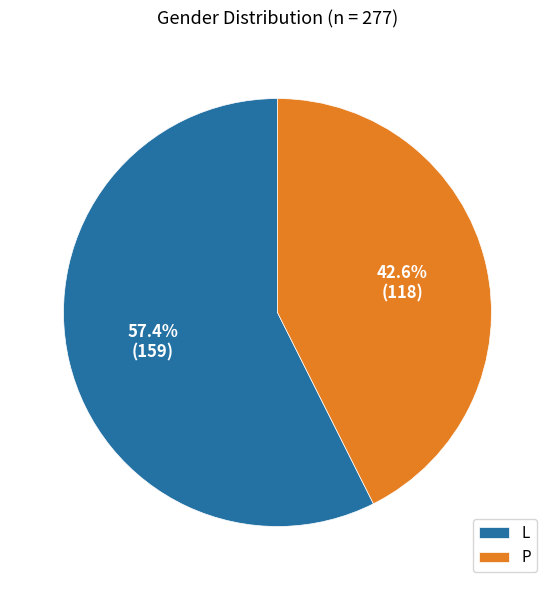

Rank the categories by value from lowest to highest.

P, L